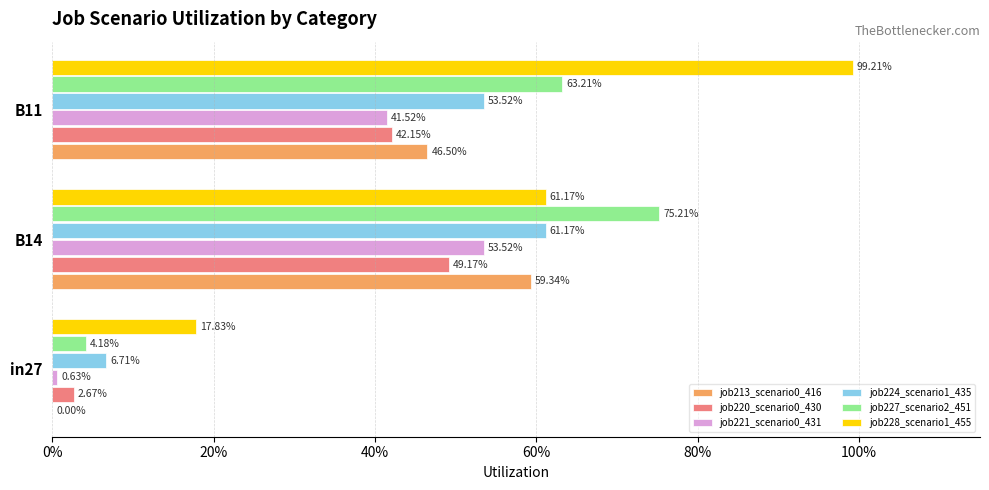

What are all the series names shown in the legend?

job213_scenario0_416, job220_scenario0_430, job221_scenario0_431, job224_scenario1_435, job227_scenario2_451, job228_scenario1_455